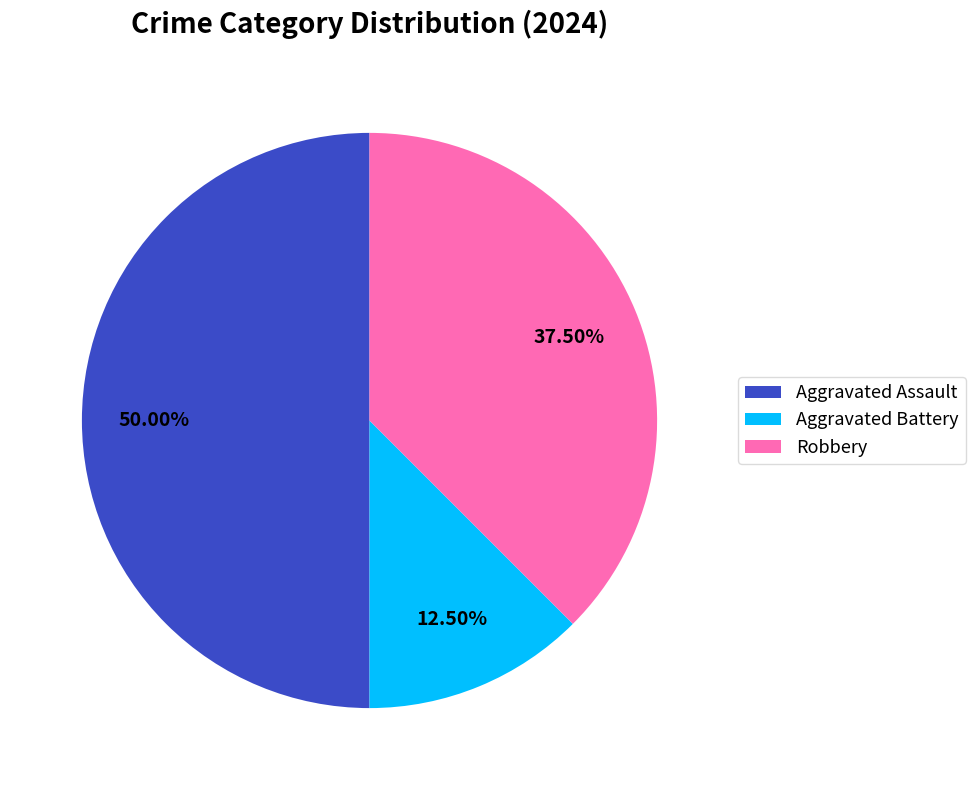

Is the sum of Aggravated Assault and Aggravated Battery greater than half?

Yes